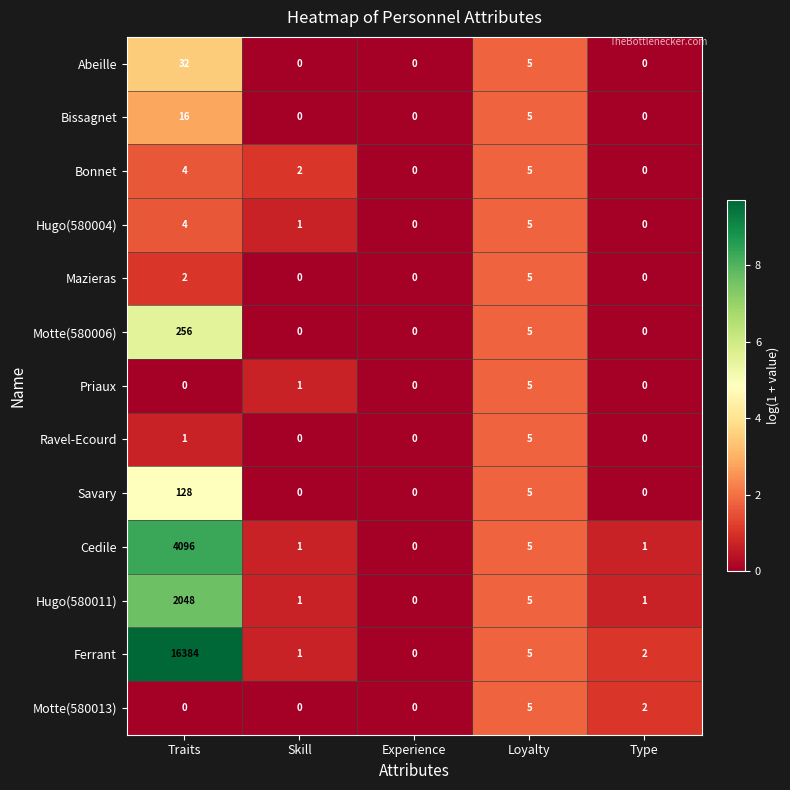

What is the total value across all series at Type?

6